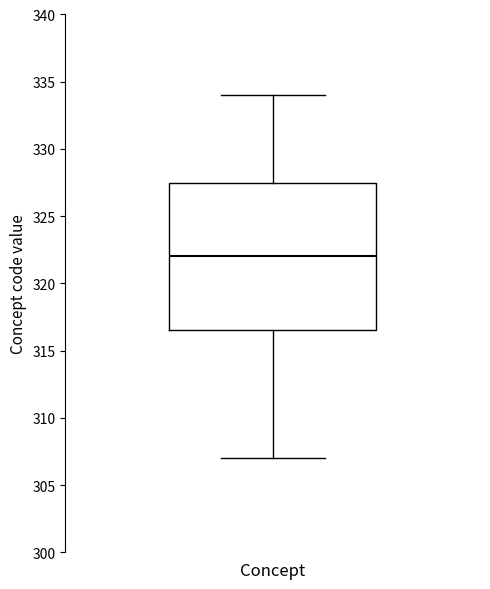

Where does the upper whisker of the box for Concept end on the y-axis? The values are not printed on the chart, so give them approximately, as read against the axis.

334.0